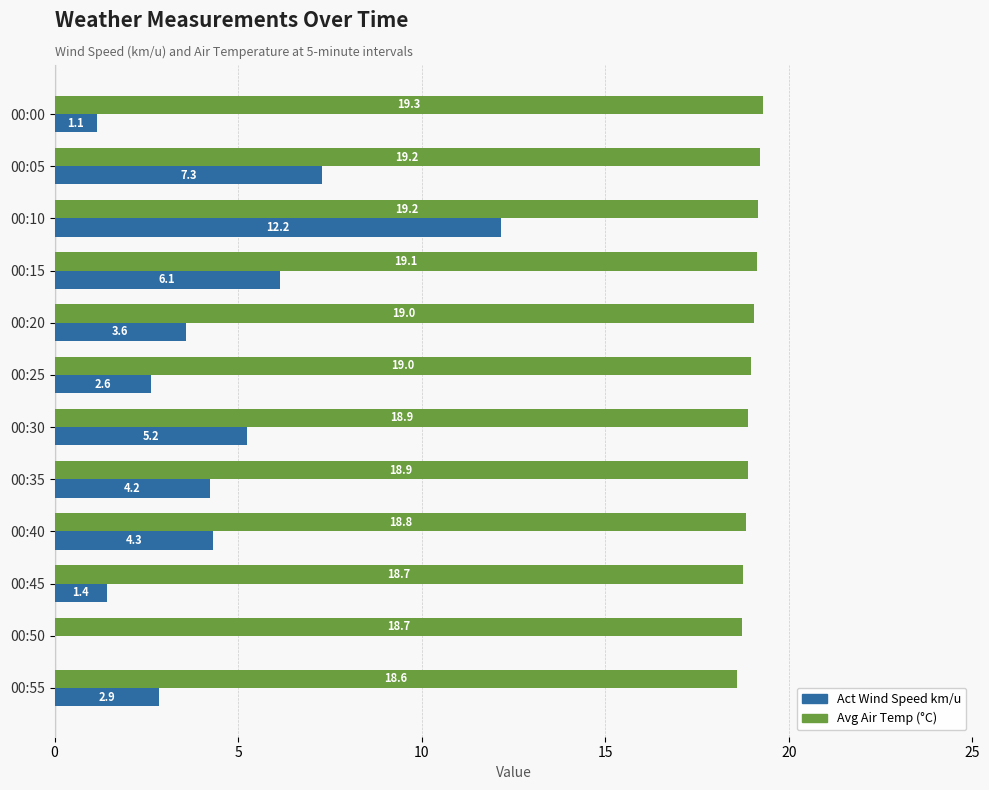

Is it true that Act Wind Speed km/u equals 12.2 at 00:10?

True